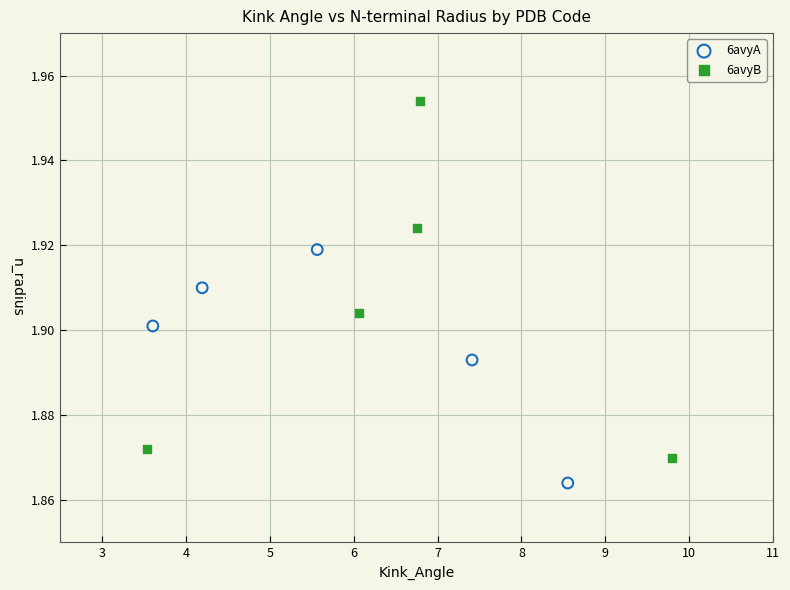

Which series has the largest Y range (max minus min)?

6avyB